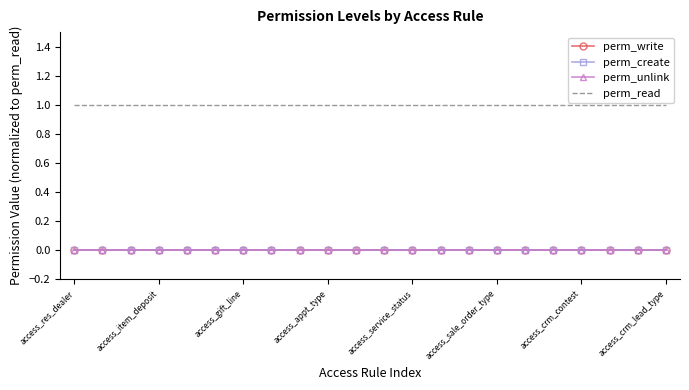

What are all the series names shown in the legend?

perm_write, perm_create, perm_unlink, perm_read